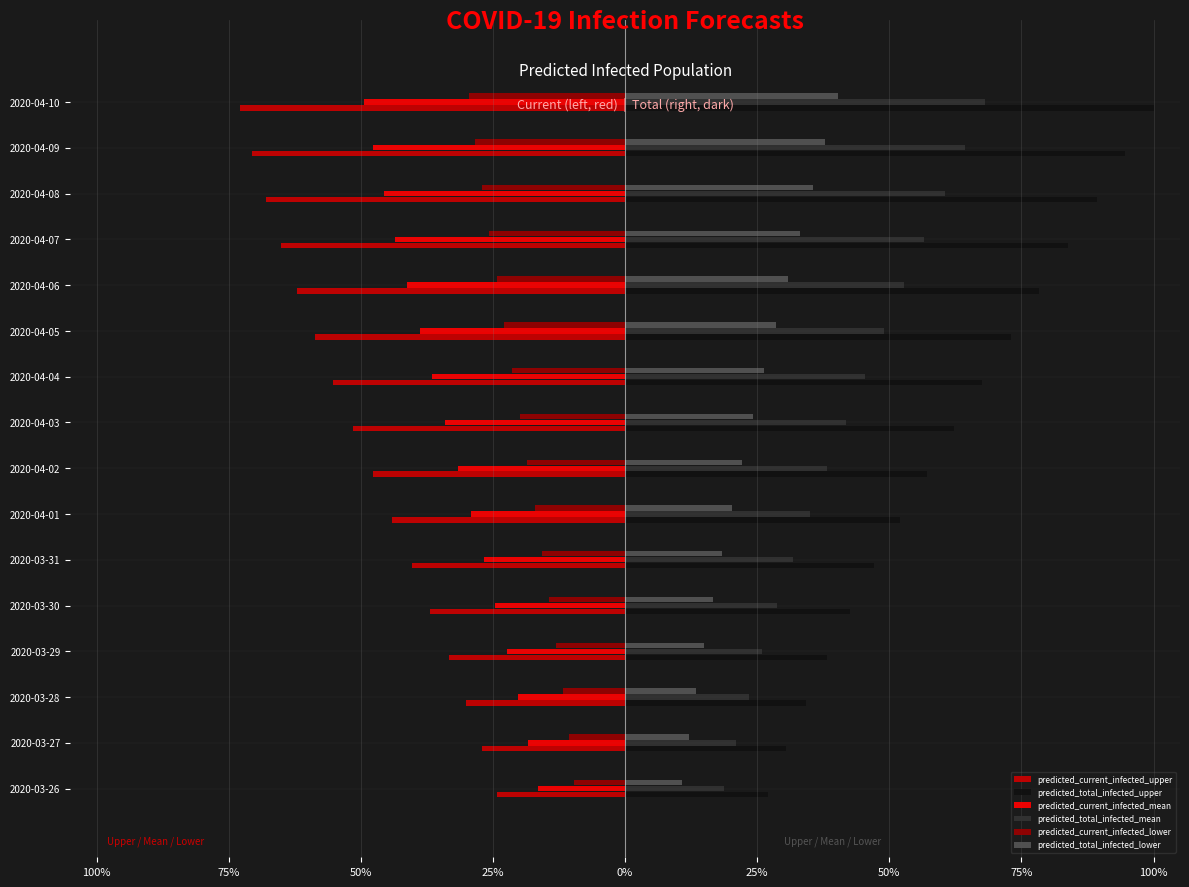

Which series has the largest total across all categories?

predicted_total_infected_upper